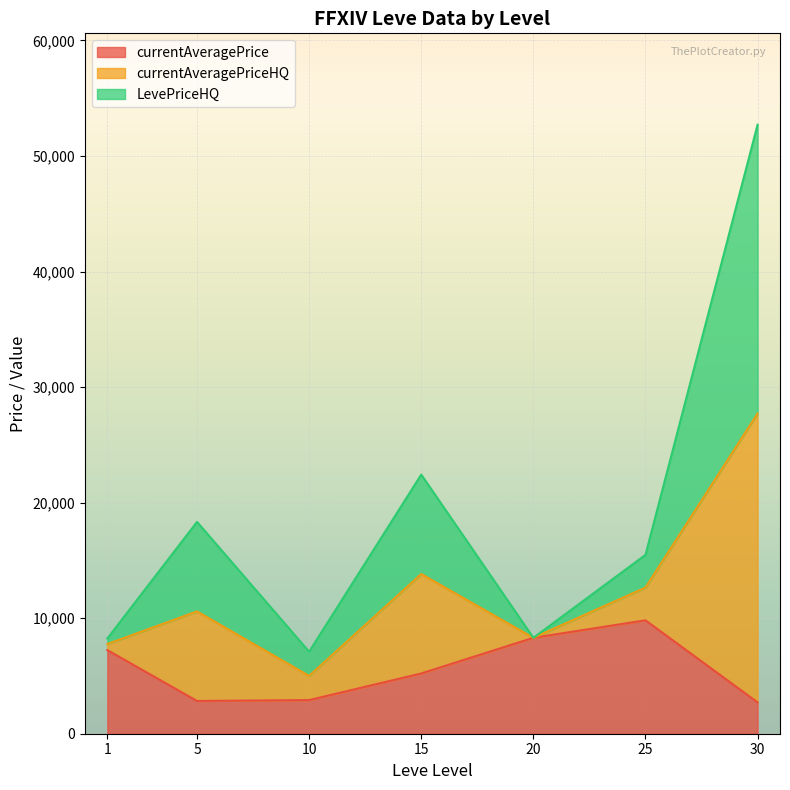

The value of currentAveragePrice at 10 is 4986.2. True or false?

False